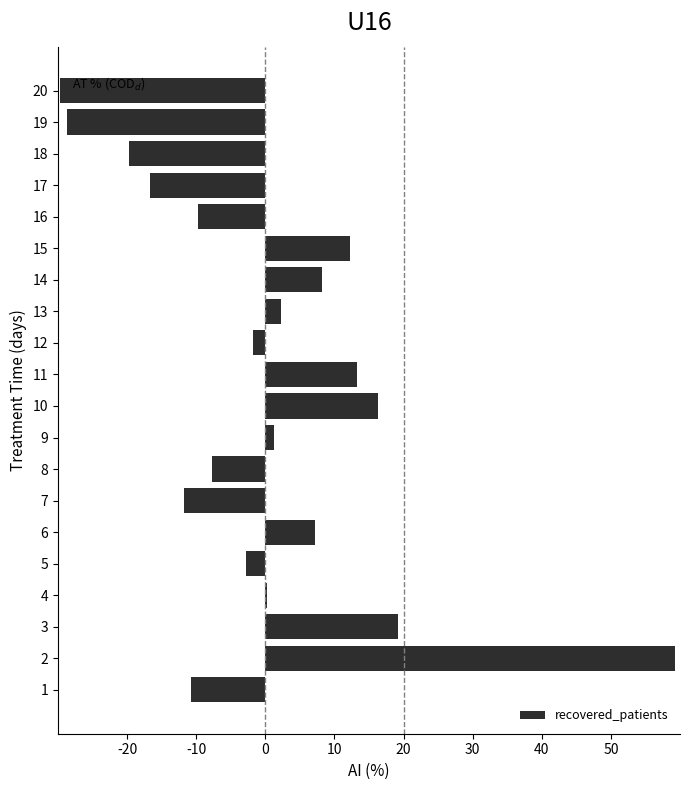

Are the bars horizontal?

Yes